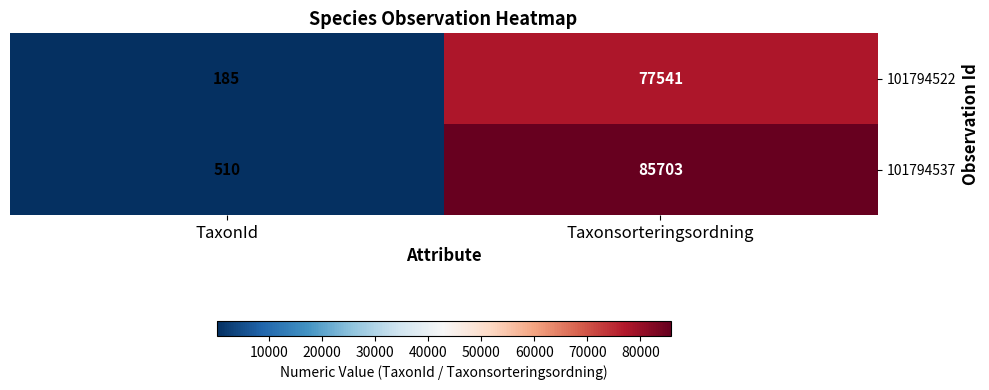

Which label corresponds to the smallest value in the chart?

TaxonId